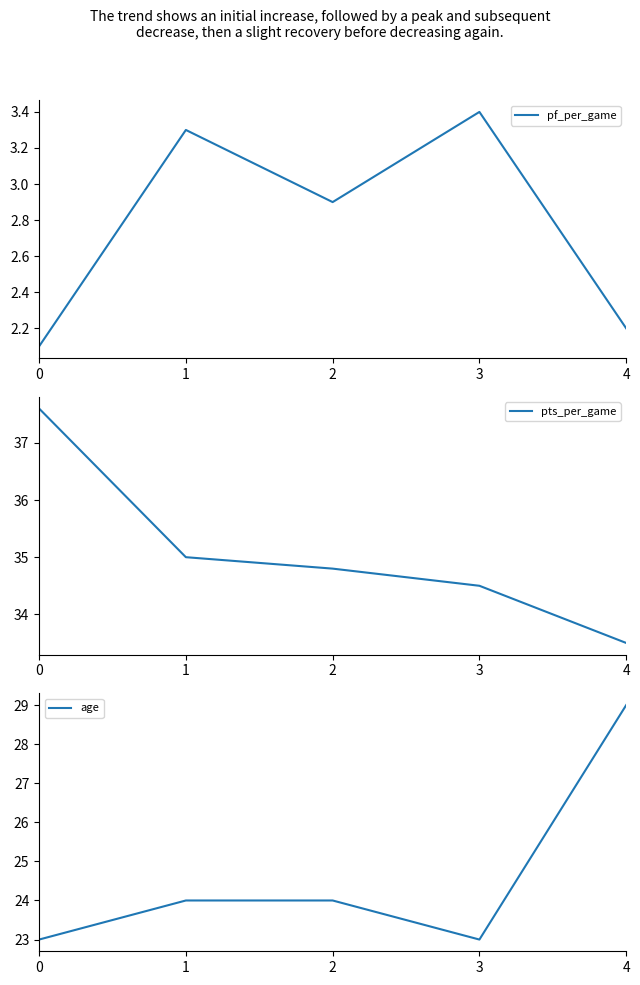

At which category is the sum across all series the highest?

4